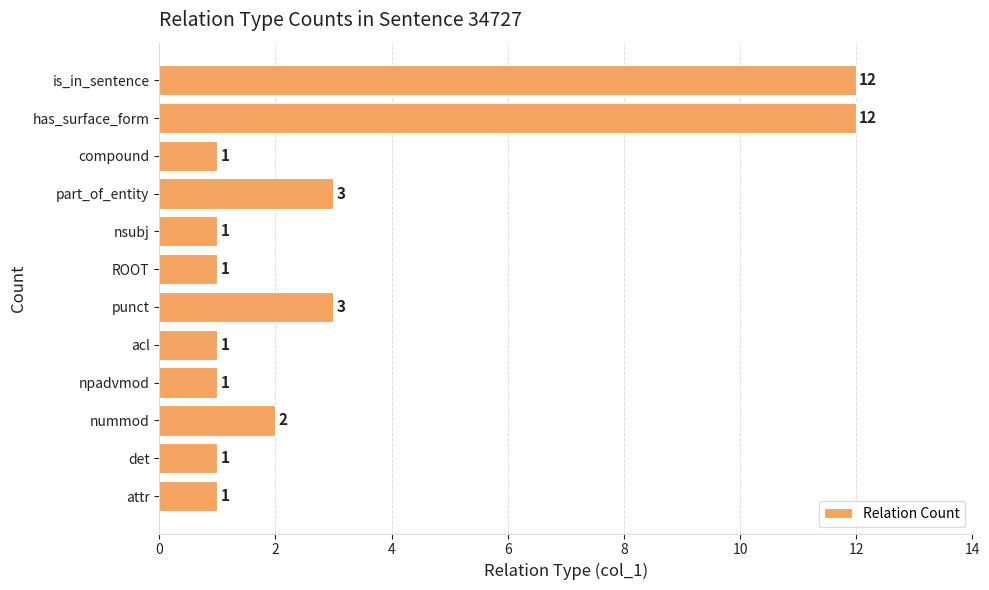

What is the average value?

3